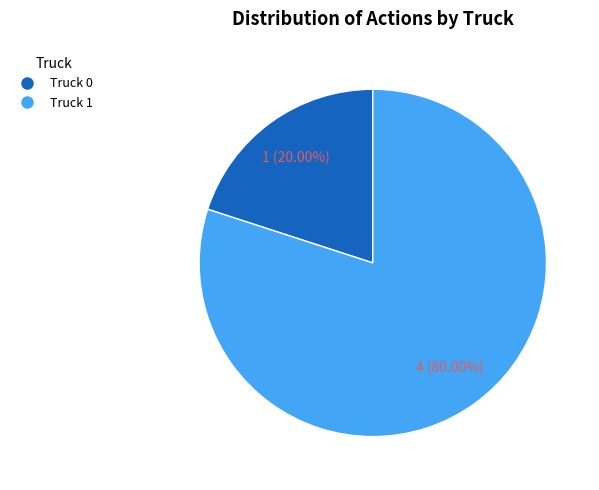

To the nearest percent, what percentage of the pie is Truck 1?

80%